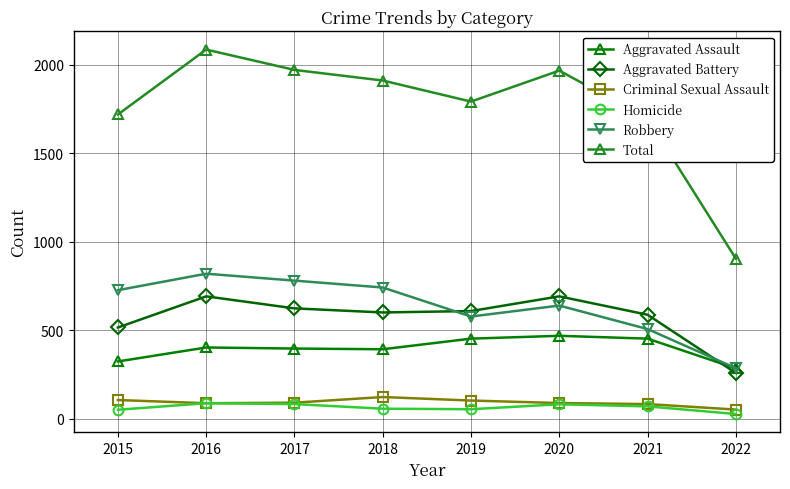

True or false: Aggravated Assault has a value of 452 at 2019.

True